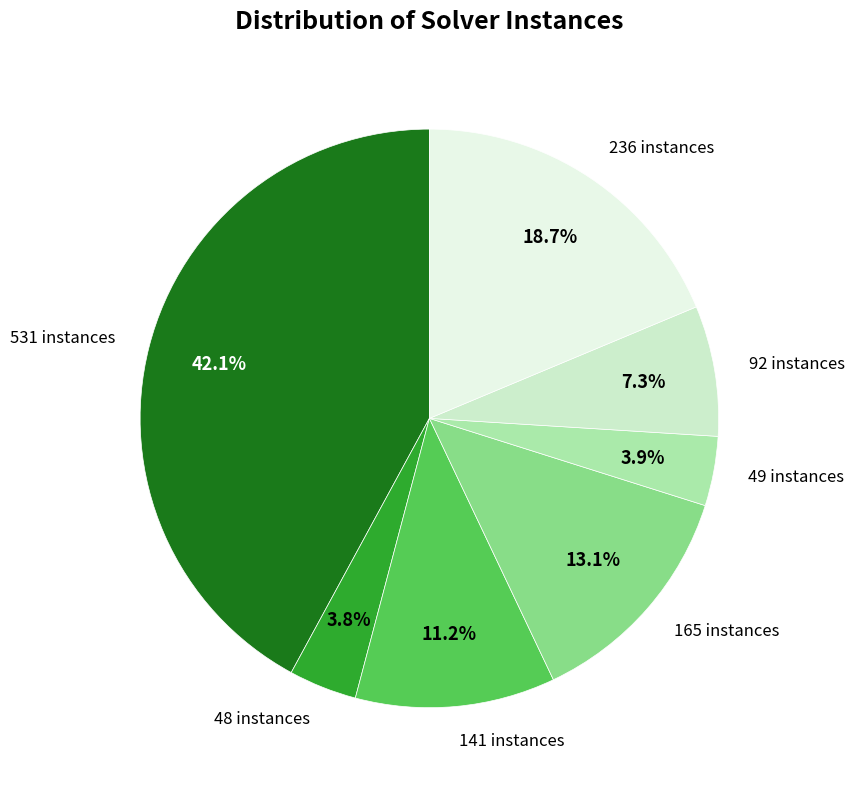

Does any single category account for the majority?

No